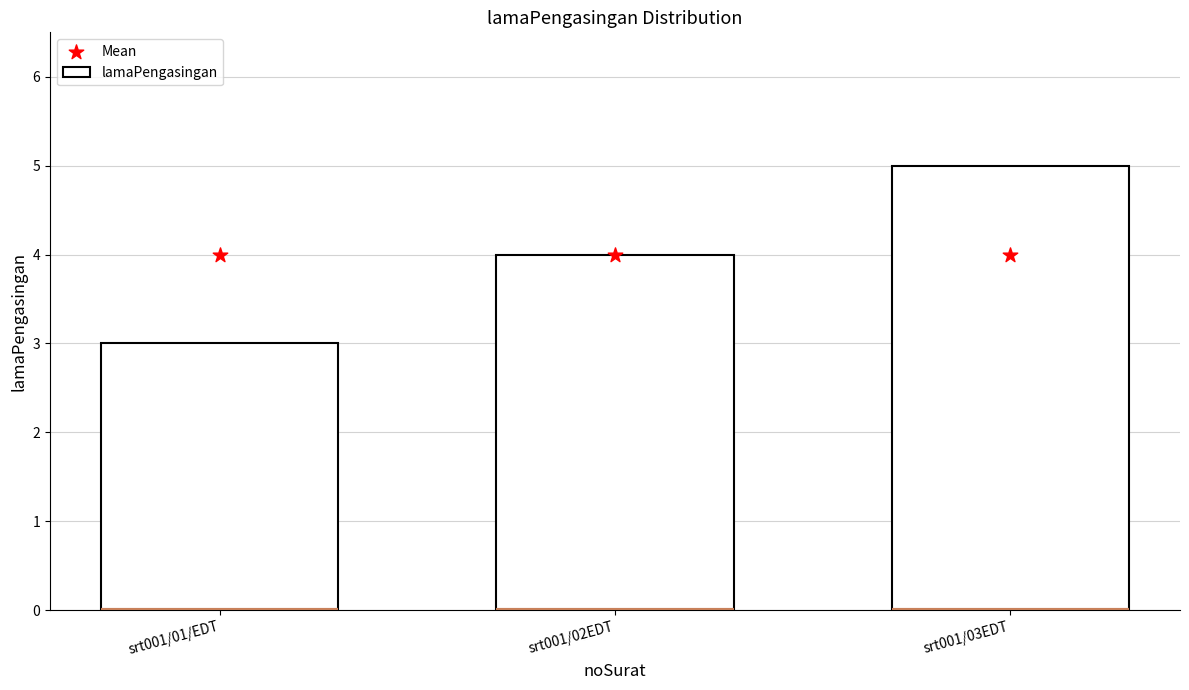

Which series reaches the maximum Y coordinate?

lamaPengasingan